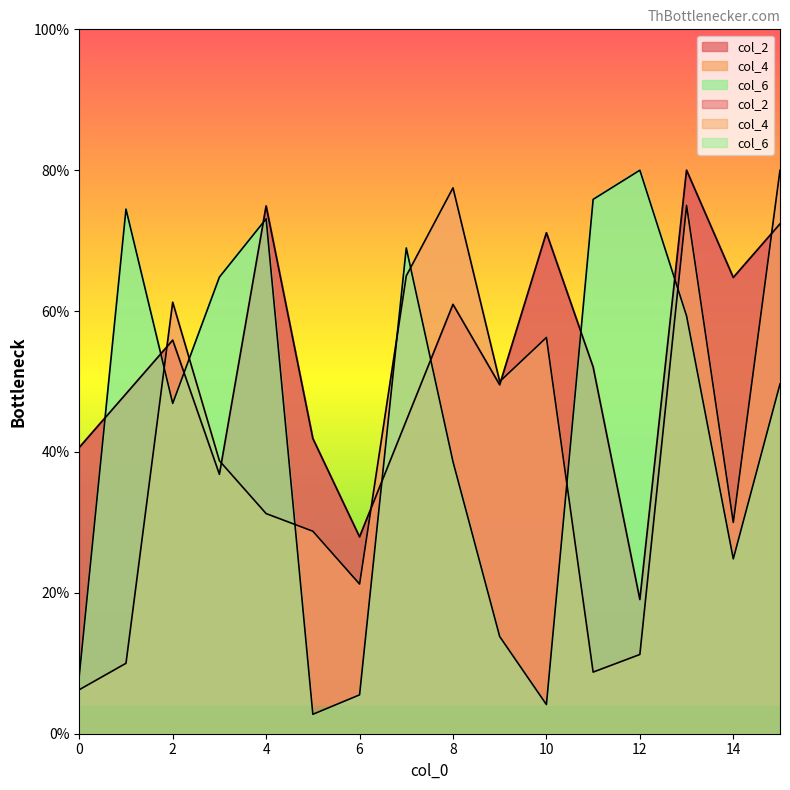

What is the sum of all col_2 values?

840.6